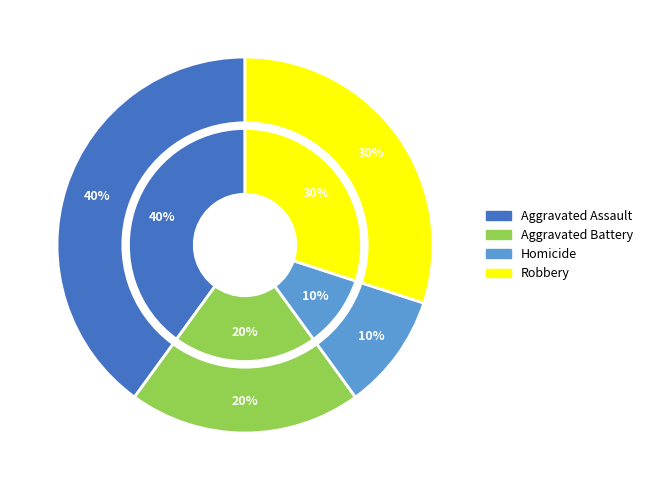

What percentage is NOT represented by Aggravated Assault?

60.0%